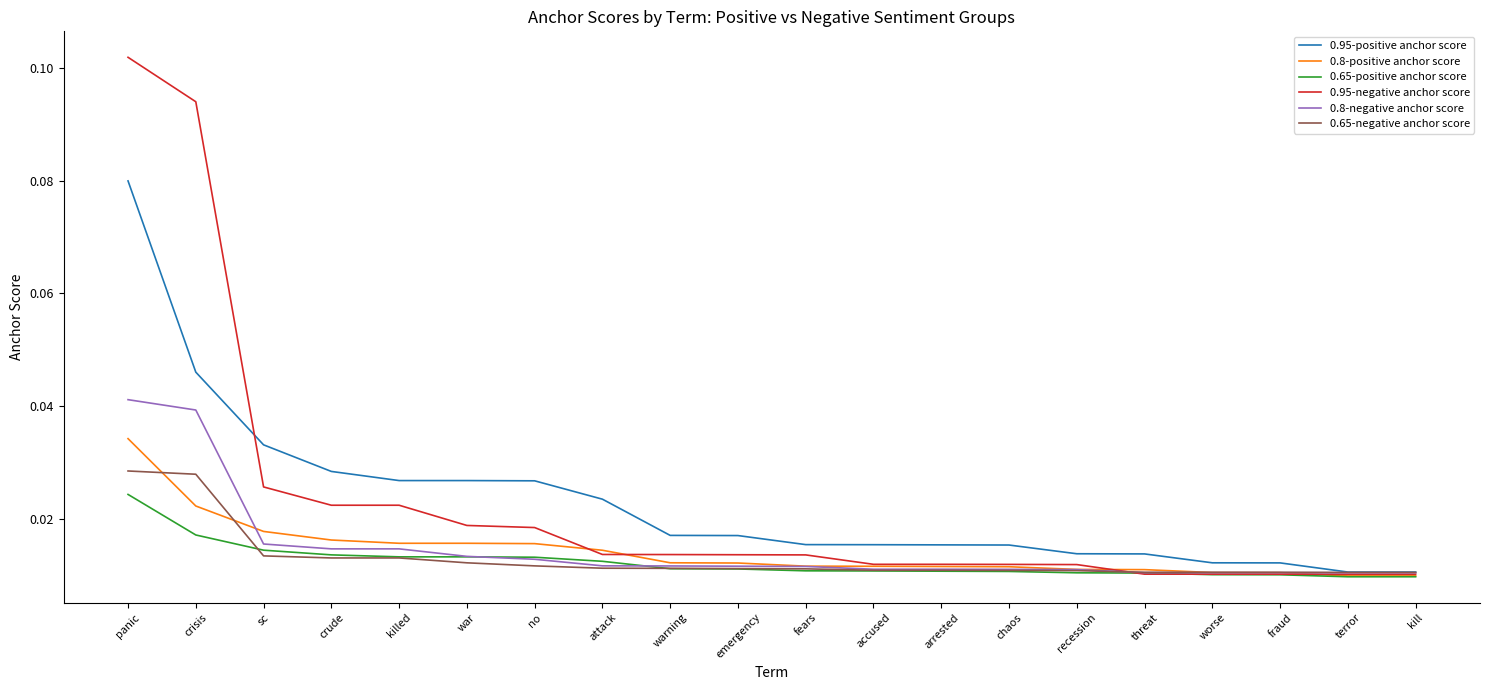

What are all the series names shown in the legend?

0.95-positive anchor score, 0.8-positive anchor score, 0.65-positive anchor score, 0.95-negative anchor score, 0.8-negative anchor score, 0.65-negative anchor score